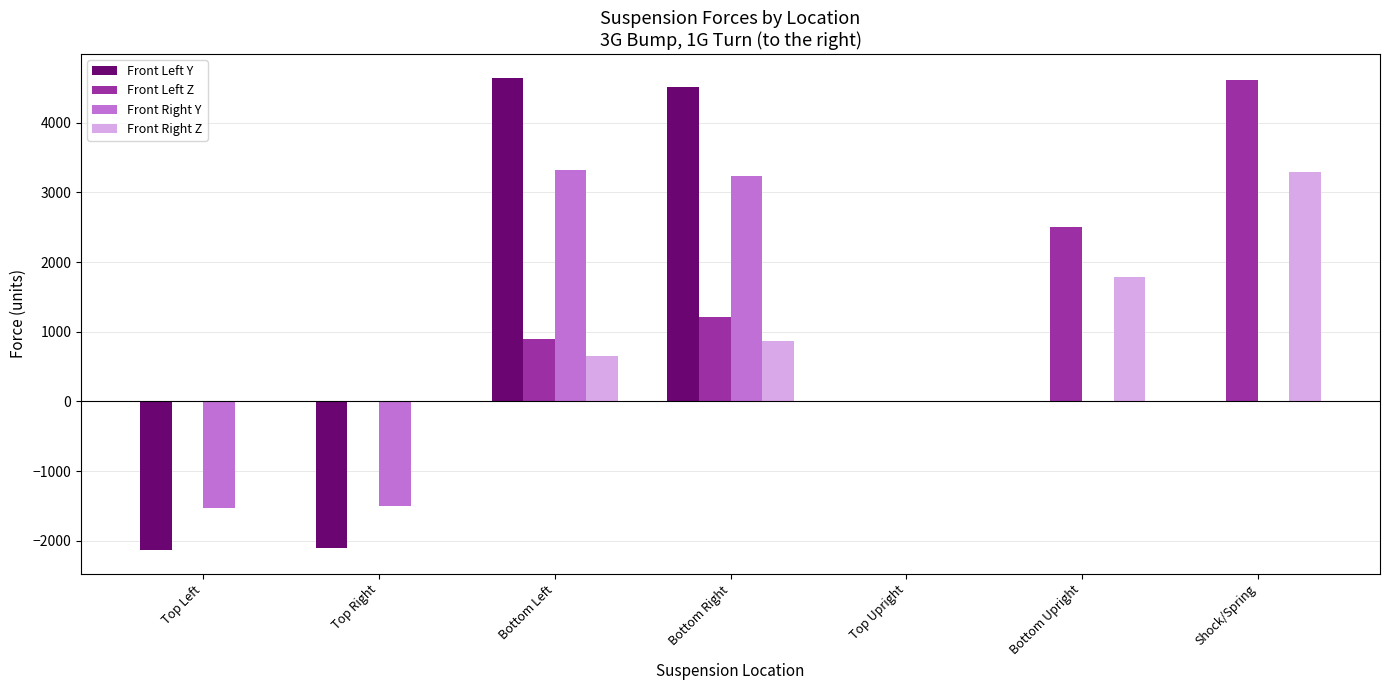

What is the sum of all Front Left Y values?

4926.6